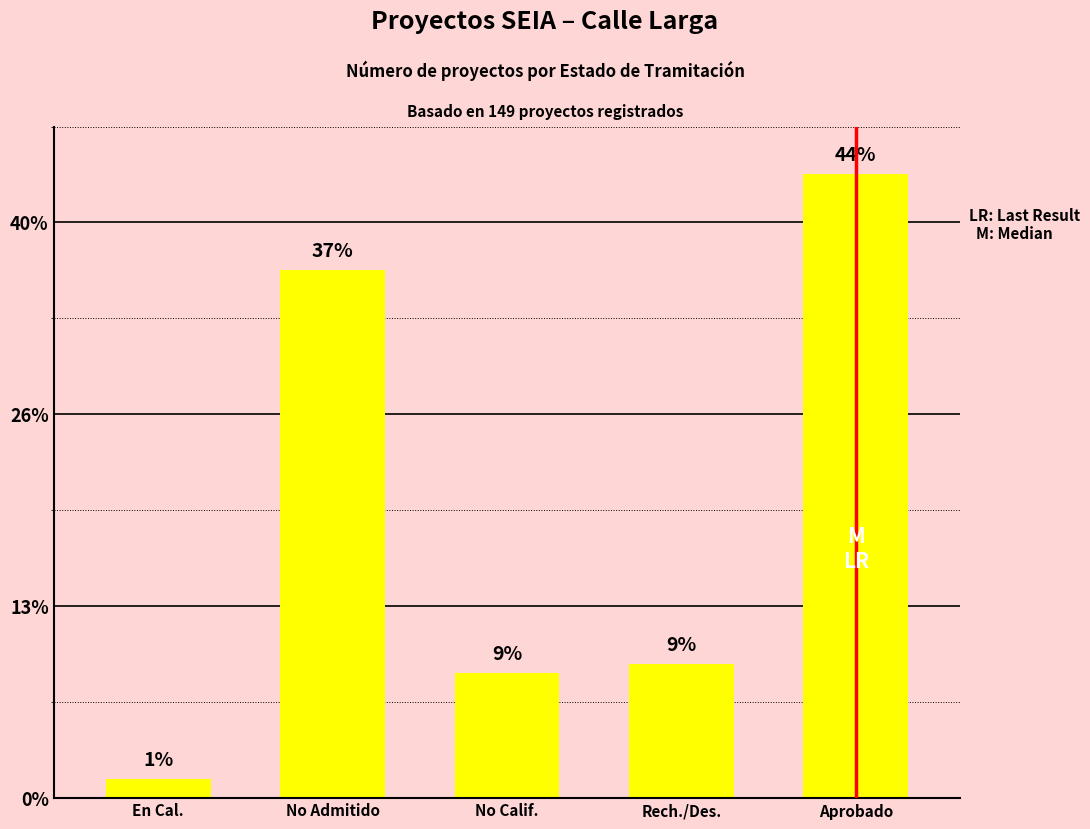

Are the bars horizontal?

No